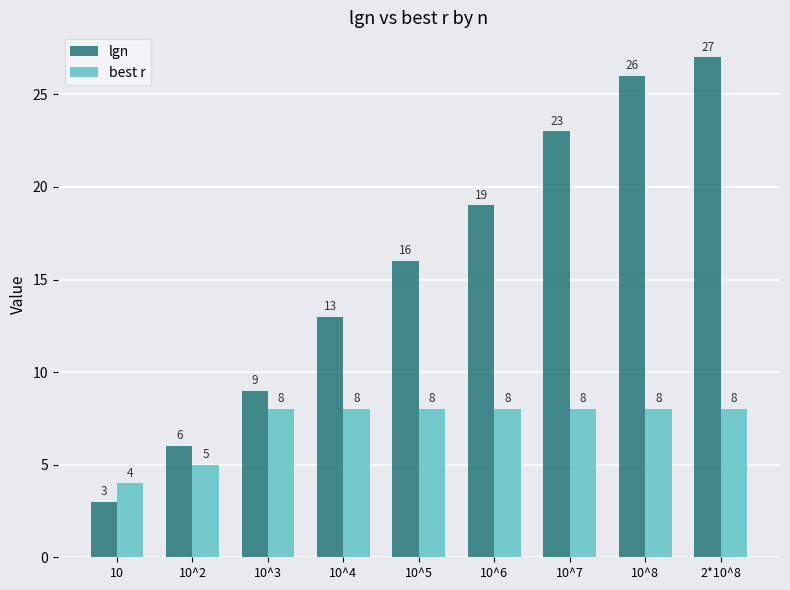

What are all the series names shown in the legend?

lgn, best r